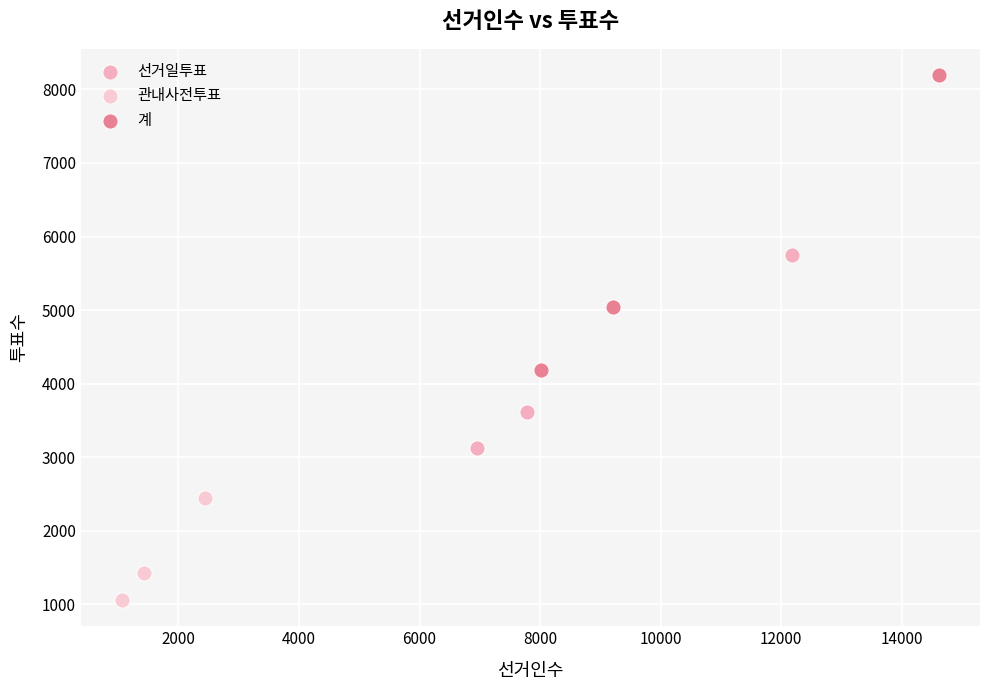

Which series has the widest spread of Y values?

계